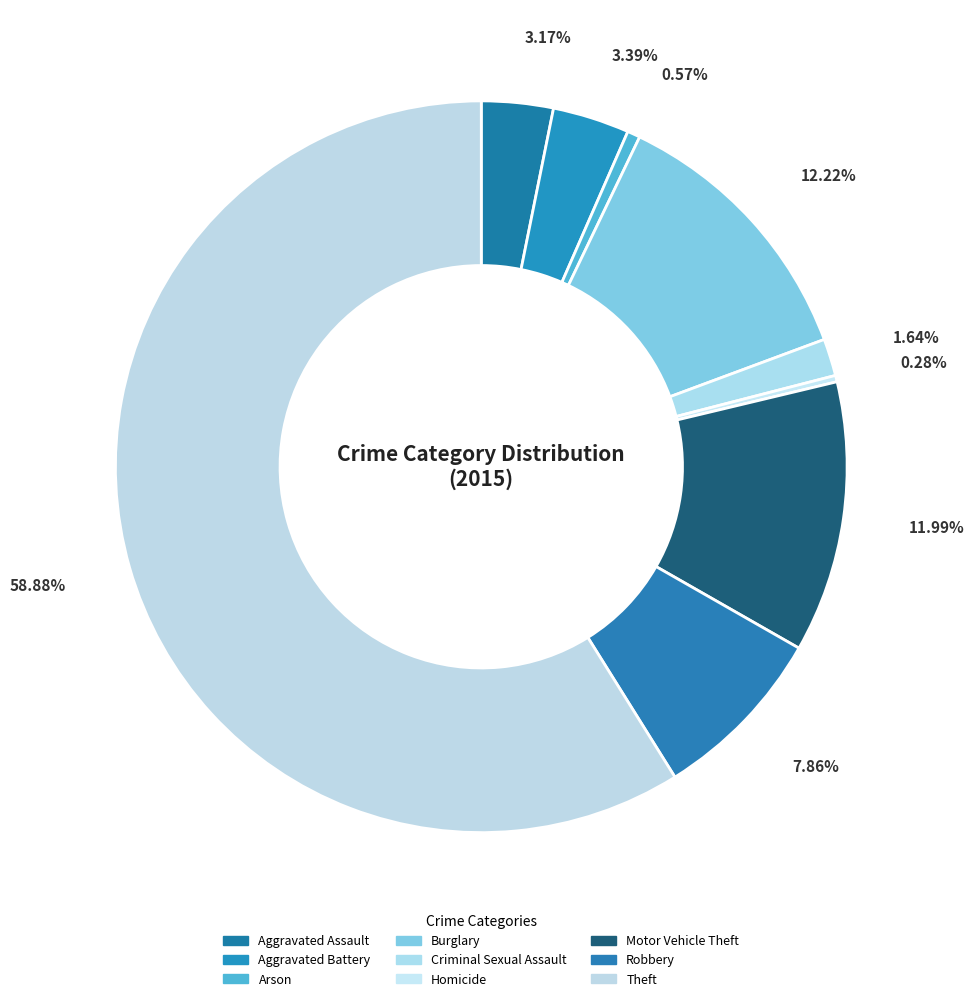

What percentage is the Arson slice, to the nearest percent?

1%